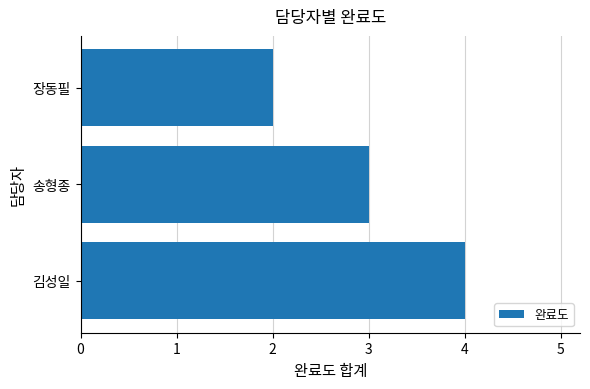

List the labels in order of value, smallest first.

장동필, 송형종, 김성일